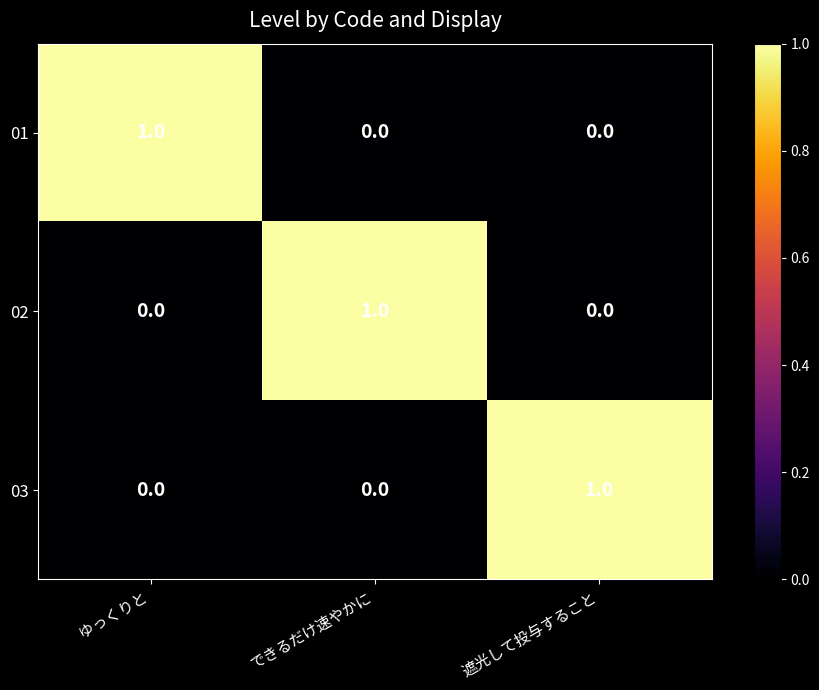

Reading left to right, list all the values displayed in this chart.

01: ゆっくりと=1	できるだけ速やかに=0	遮光して投与すること=0
02: ゆっくりと=0	できるだけ速やかに=1	遮光して投与すること=0
03: ゆっくりと=0	できるだけ速やかに=0	遮光して投与すること=1